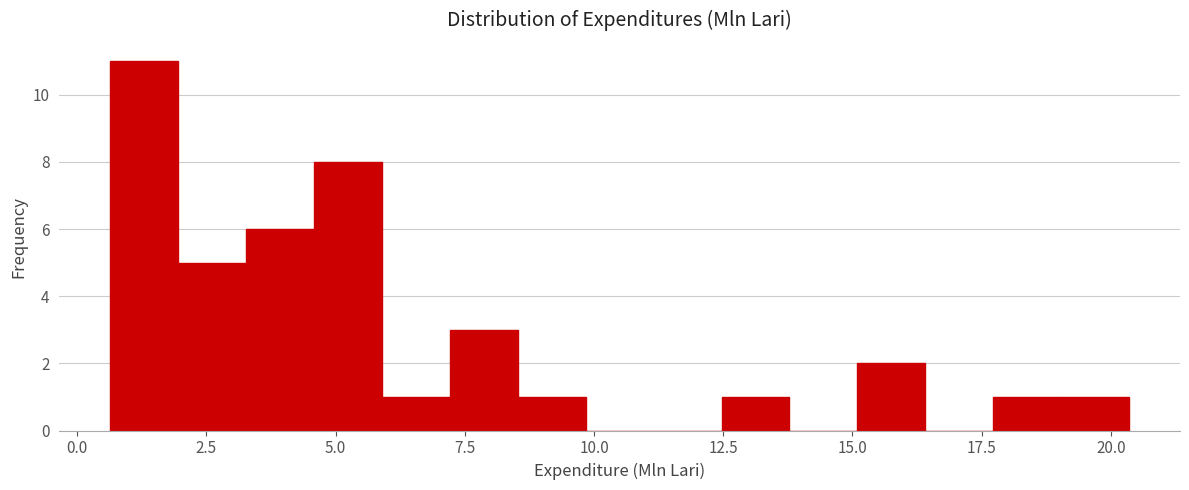

Read against the x-axis, roughly where is the centre of the tallest bar?

1.5